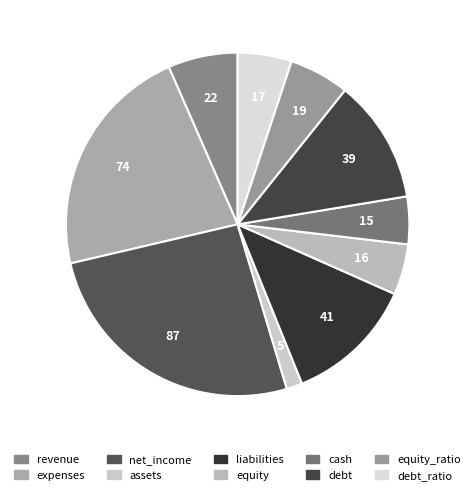

What portion of the pie excludes debt_ratio?

94.9%